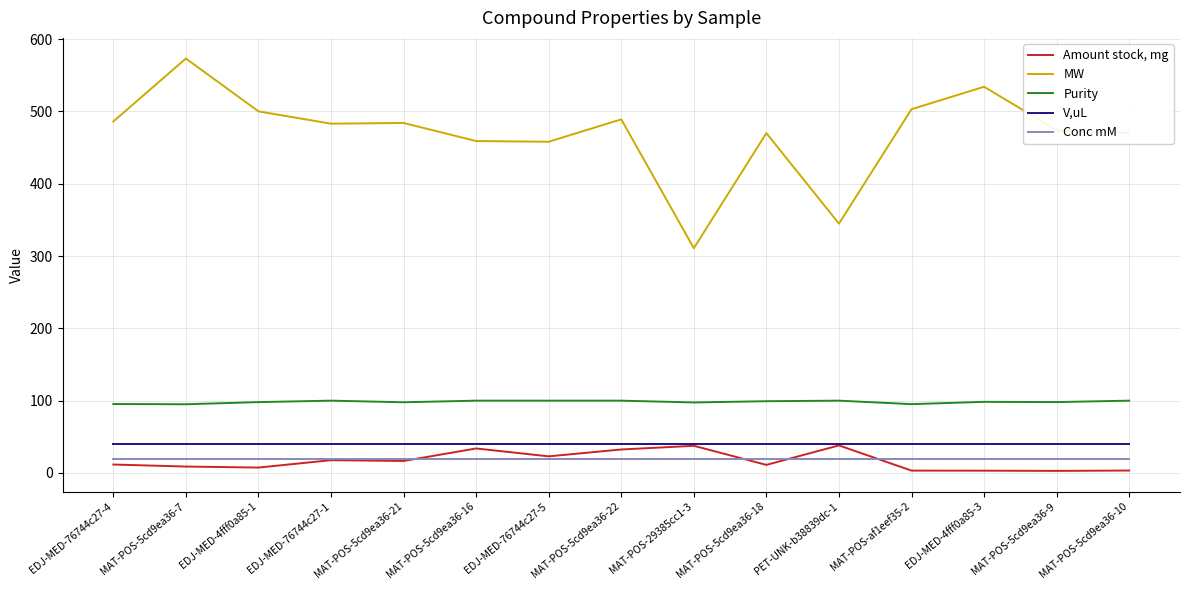

Which series has the widest spread of values?

MW